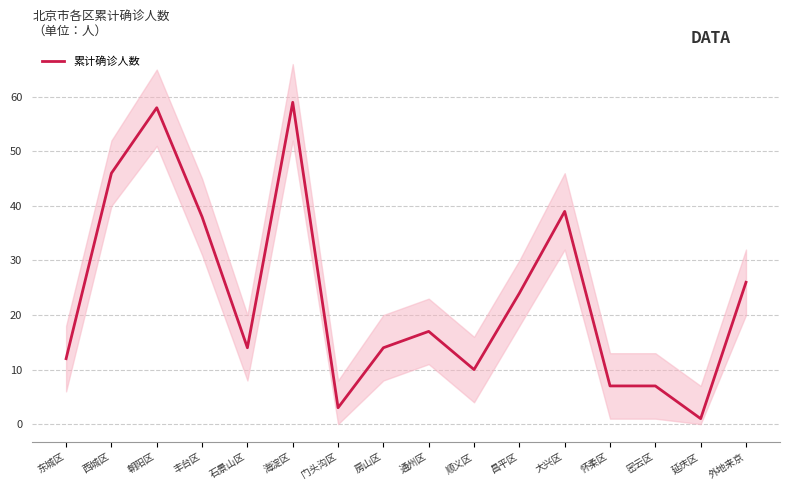

The chart shows a value of 37 at 海淀区. True or false?

False